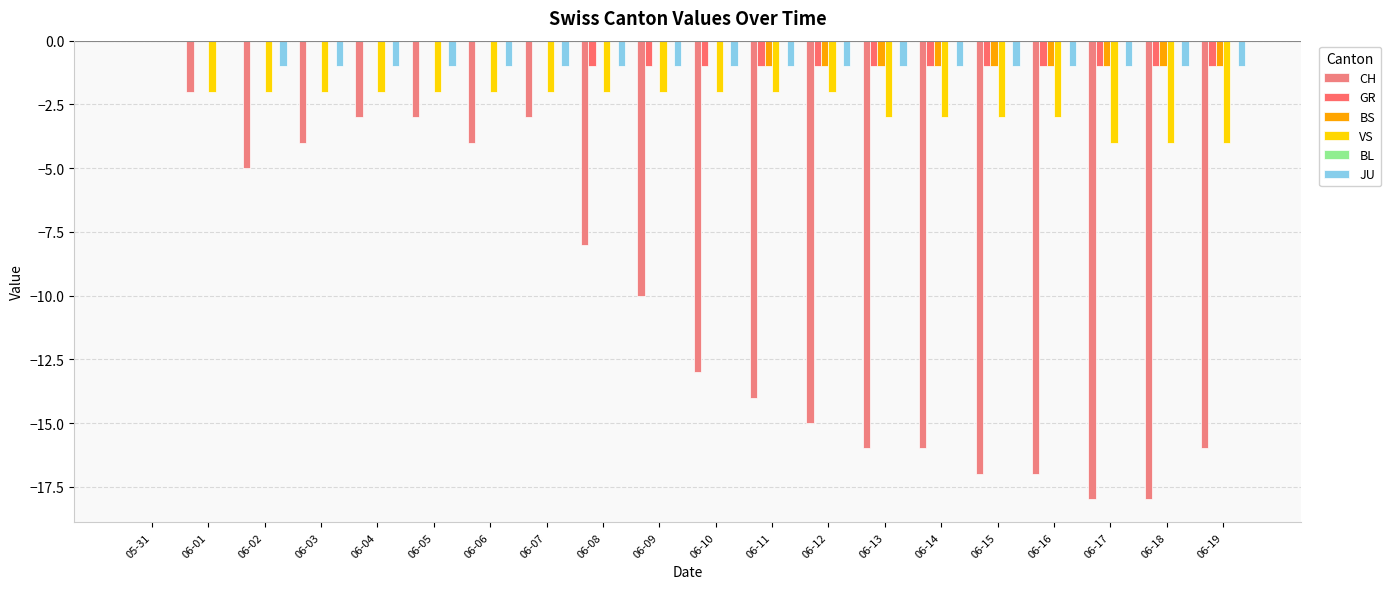

Are the bars horizontal?

No